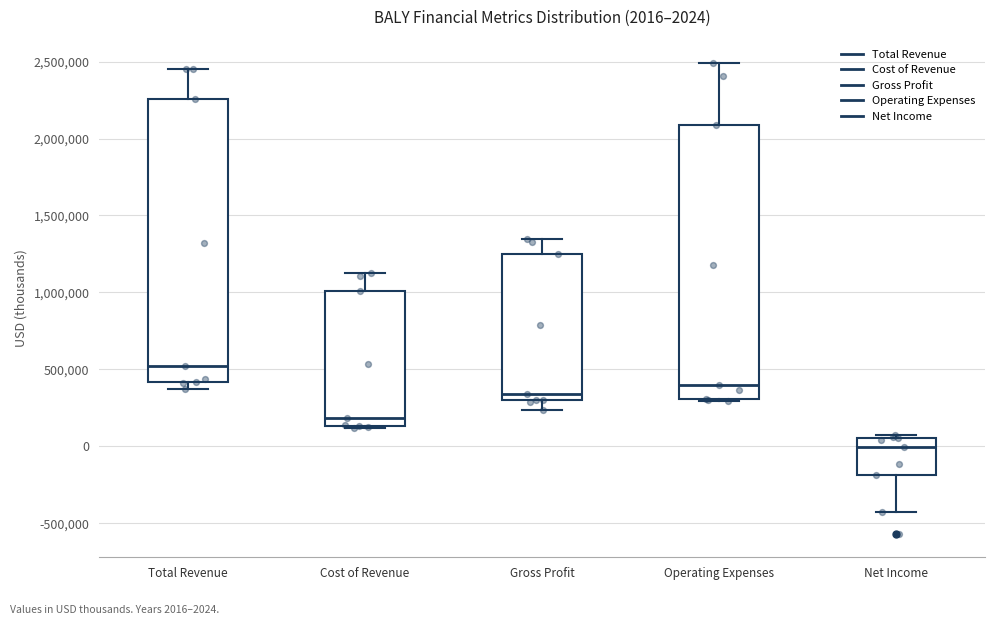

Comparing the boxes themselves (not the whiskers), which one is the tallest?

Total Revenue